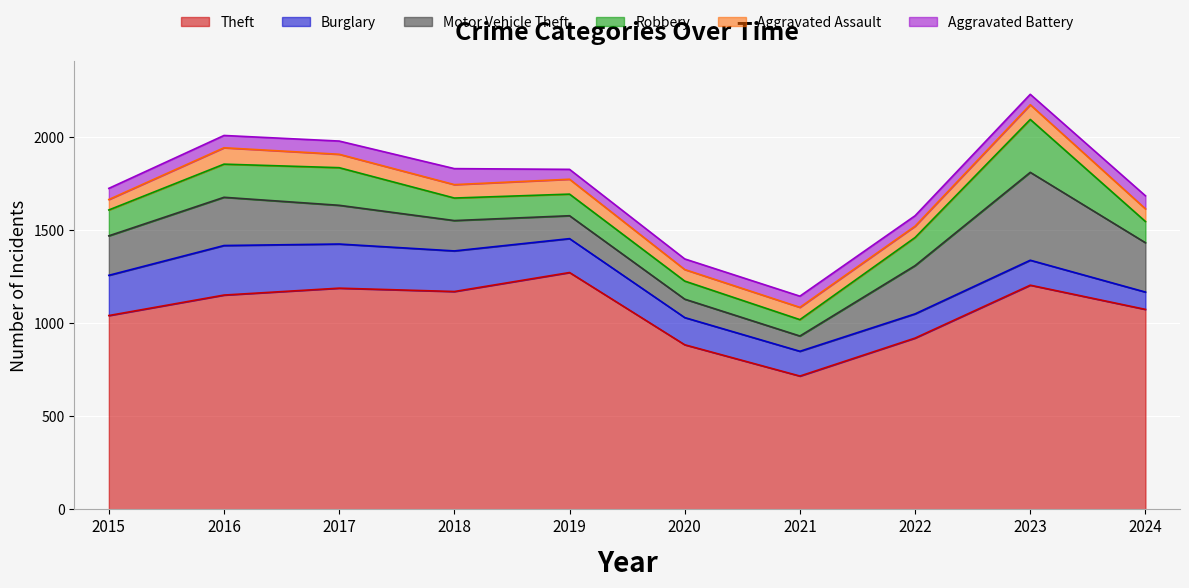

Reading left to right, what are all the values shown in this chart?

Theft: 2015=1041	2016=1151	2017=1188	2018=1170	2019=1272	2020=884	2021=716	2022=920	2023=1204	2024=1074
Burglary: 2015=216	2016=266	2017=237	2018=218	2019=182	2020=146	2021=133	2022=130	2023=134	2024=93
Motor Vehicle Theft: 2015=212	2016=259	2017=208	2018=163	2019=123	2020=99	2021=82	2022=259	2023=472	2024=265
Robbery: 2015=139	2016=178	2017=202	2018=121	2019=116	2020=97	2021=88	2022=151	2023=284	2024=114
Aggravated Assault: 2015=56	2016=88	2017=72	2018=72	2019=80	2020=62	2021=66	2022=61	2023=79	2024=68
Aggravated Battery: 2015=60	2016=66	2017=71	2018=86	2019=53	2020=57	2021=60	2022=56	2023=56	2024=70